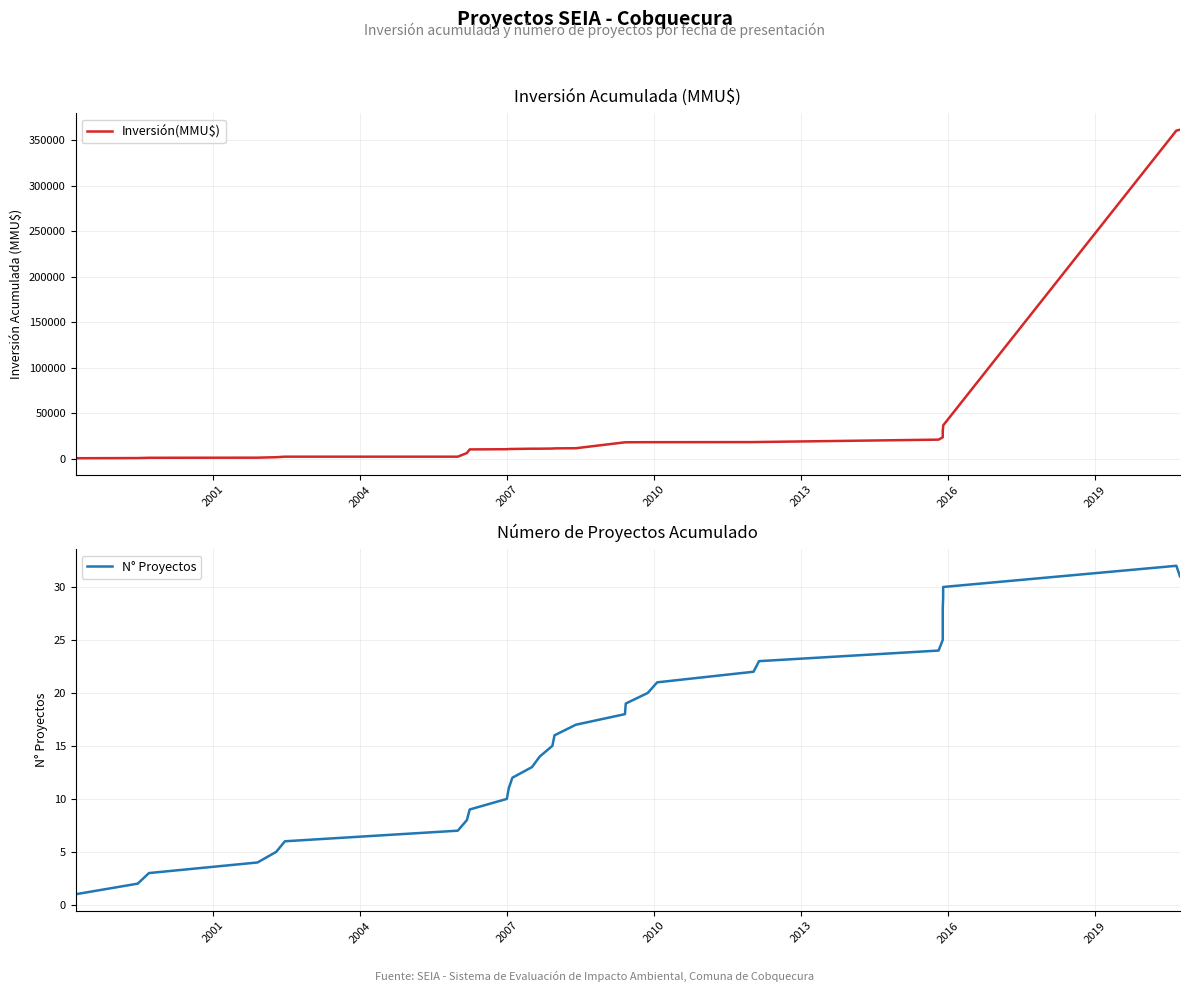

Reading left to right, extract all data points from this chart.

Inversión(MMU$): 350	550	850	960	1480	2050	2050	6050	10050	10250	10450	10530	10830	10830	11000	11170	11345	17845	17867	17983	17983	18083	18183	20783	23383	25983	28583	31183	33783	36383	360403	361300
N° Proyectos: 1	2	3	4	5	6	7	8	9	10	11	12	13	14	15	16	17	18	19	20	21	22	23	24	25	26	27	28	29	30	32	31